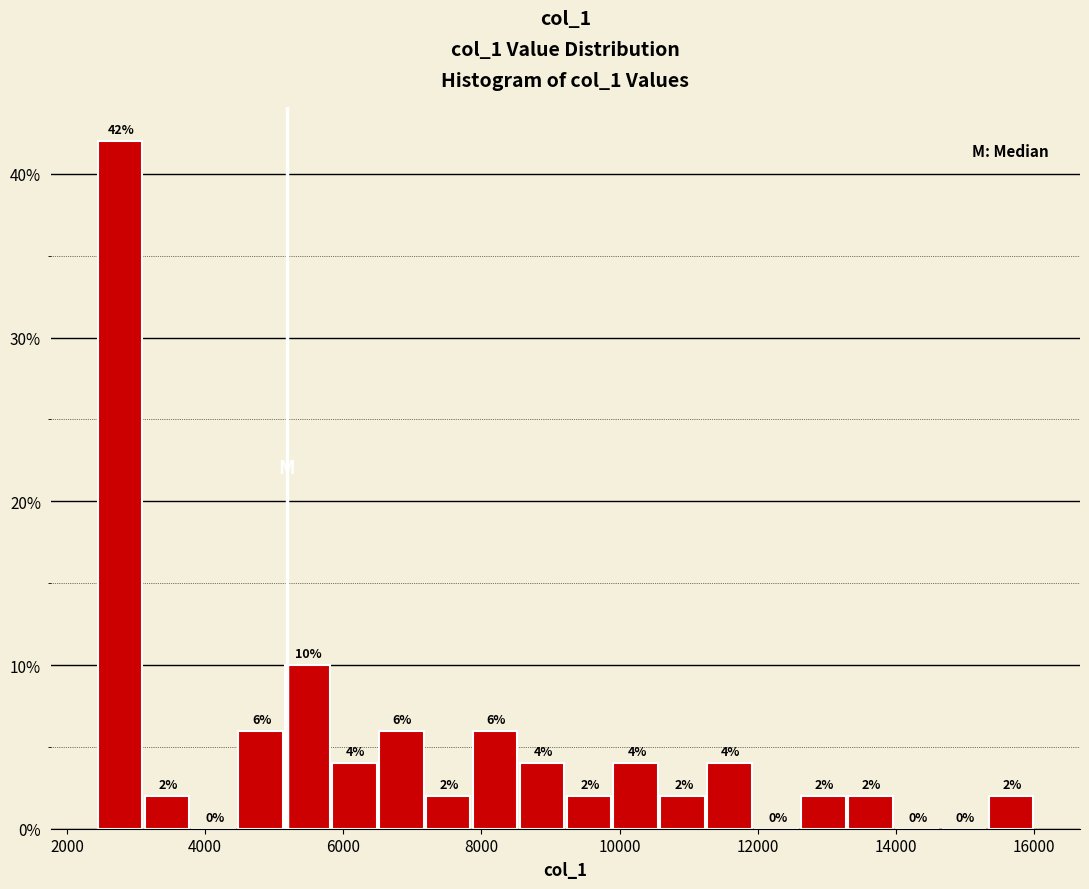

Around what value on the x-axis is the tallest bar? Give the approximate position of its centre, as read against the axis.

2800